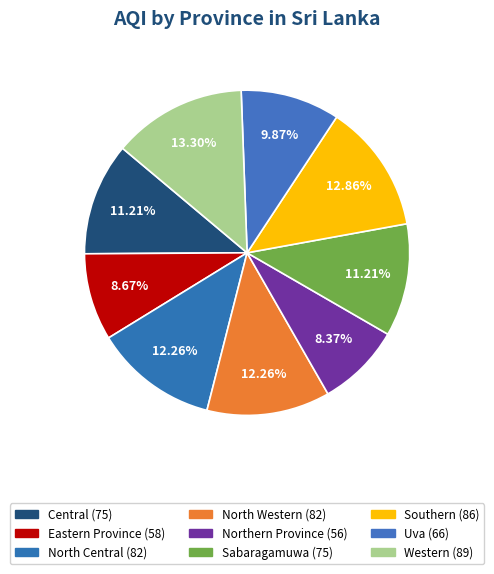

What is the ratio of the value at Sabaragamuwa to the value at North Western?

0.9